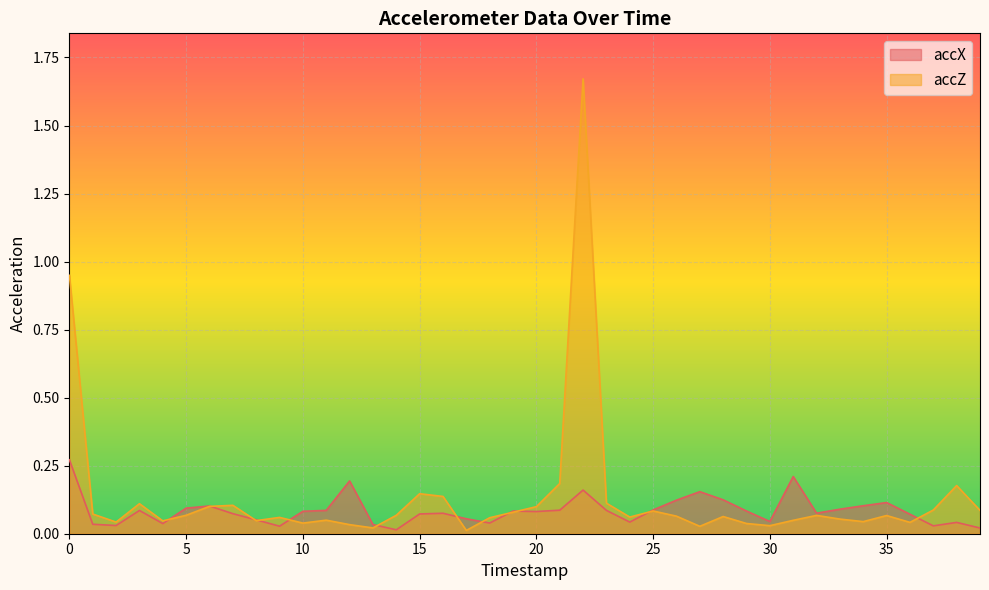

Which series has the widest spread of values?

accZ